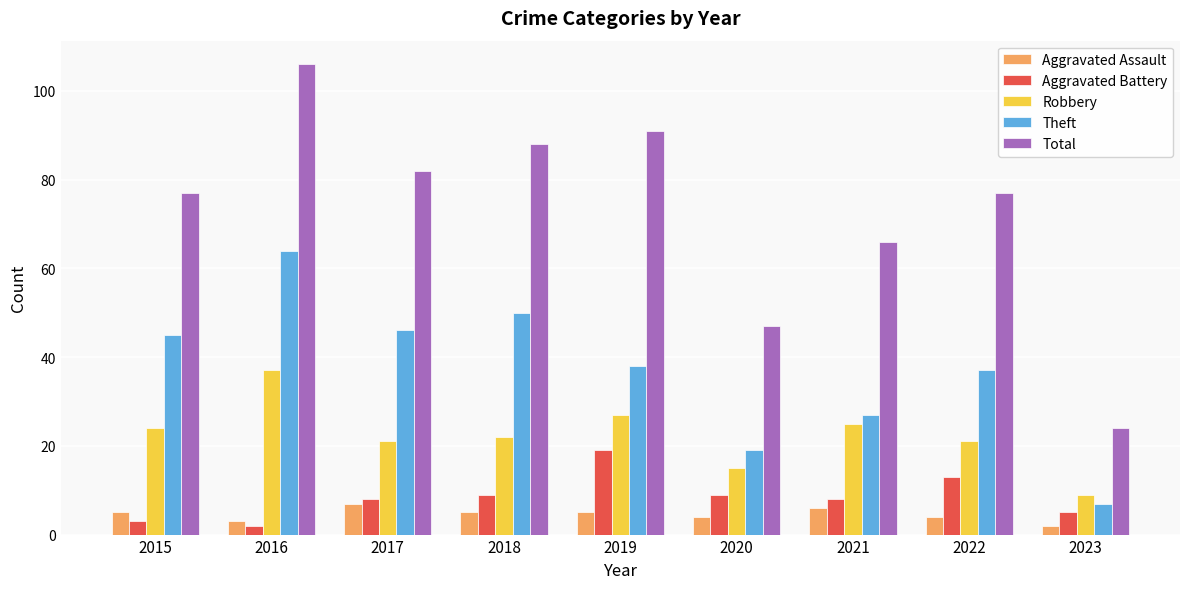

Count the number of categories in the chart.

9